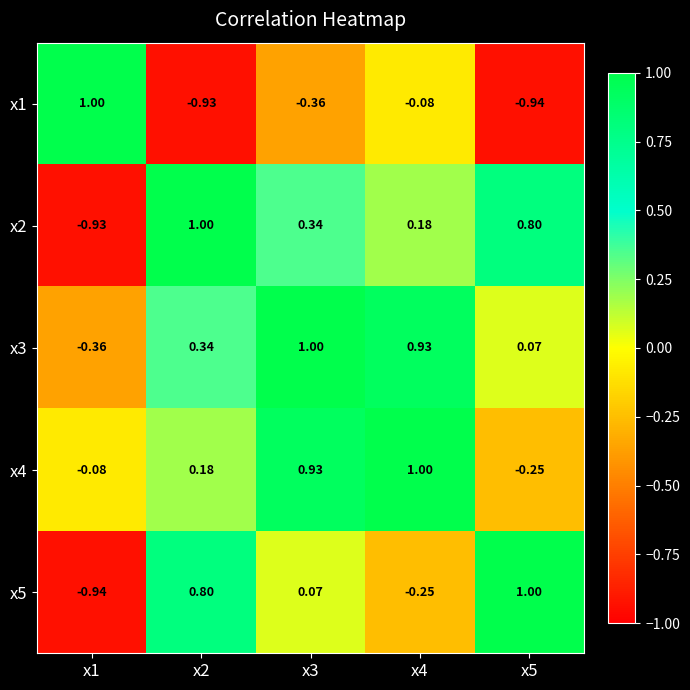

Is the value of x2 at x5 greater than the value of x5 at x5?

No